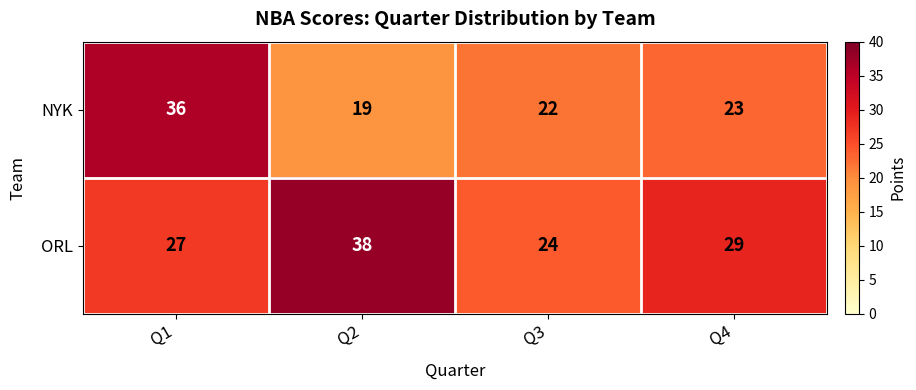

List the series in order of their peak value, highest first.

ORL, NYK